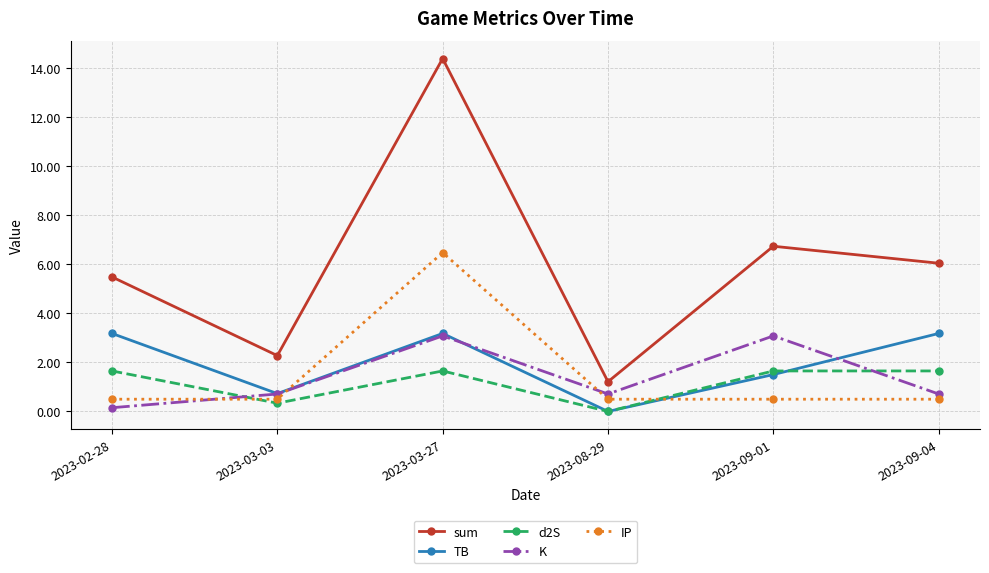

Between 2023-08-29 and 2023-09-04, which series saw the biggest shift?

sum